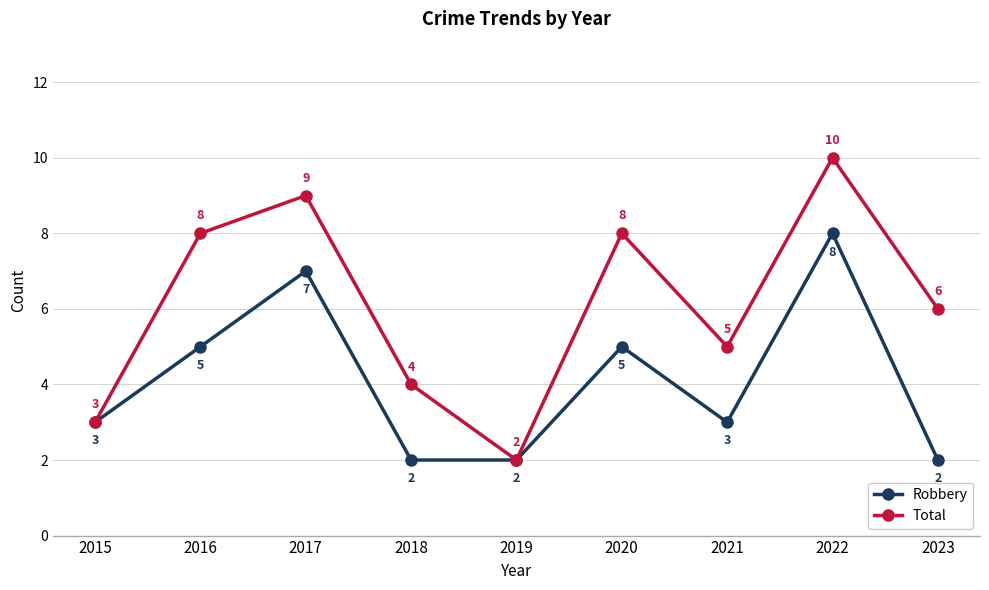

What is the greatest value displayed?

10